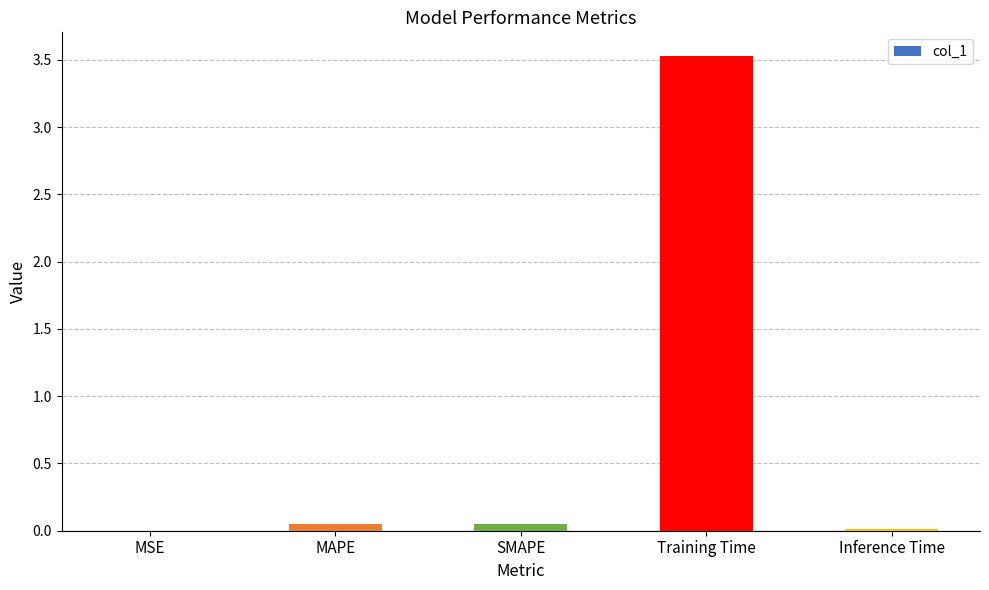

What is the sum of all values?

3.6